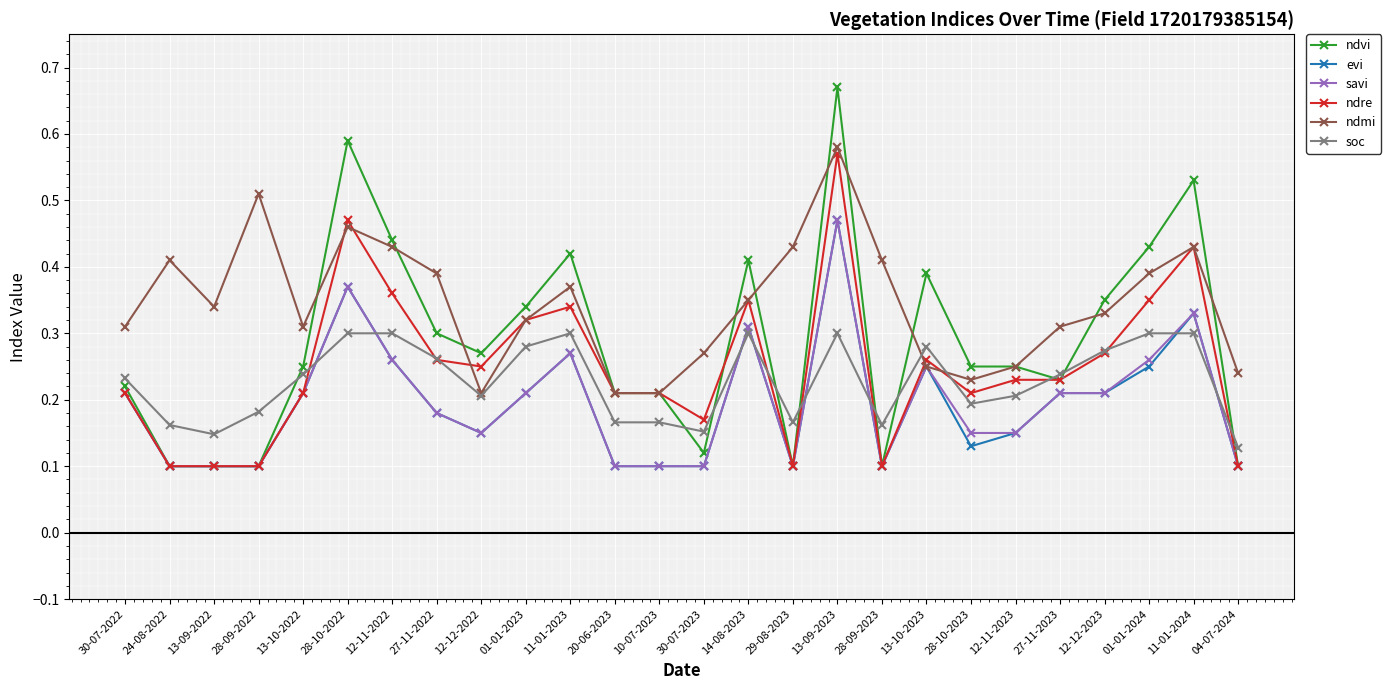

At how many categories does at least one series exceed 0?

26